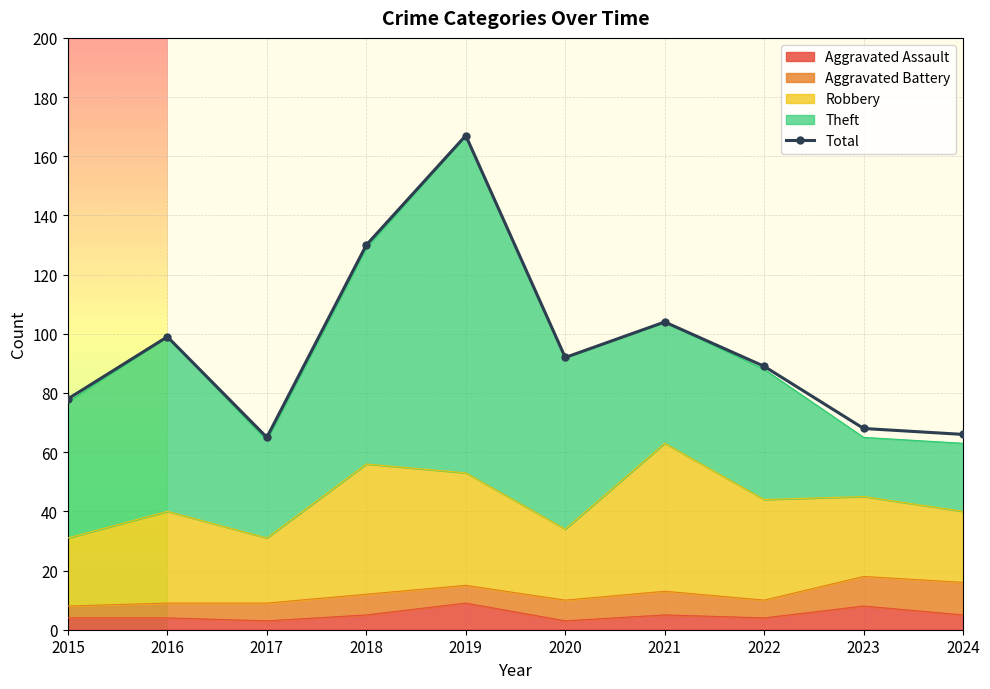

How many values are below 92?

5